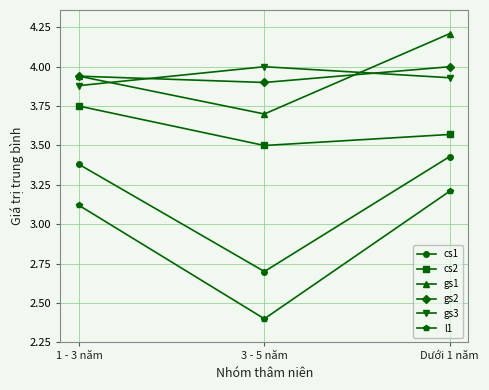

Does the chart have visible grid lines?

Yes